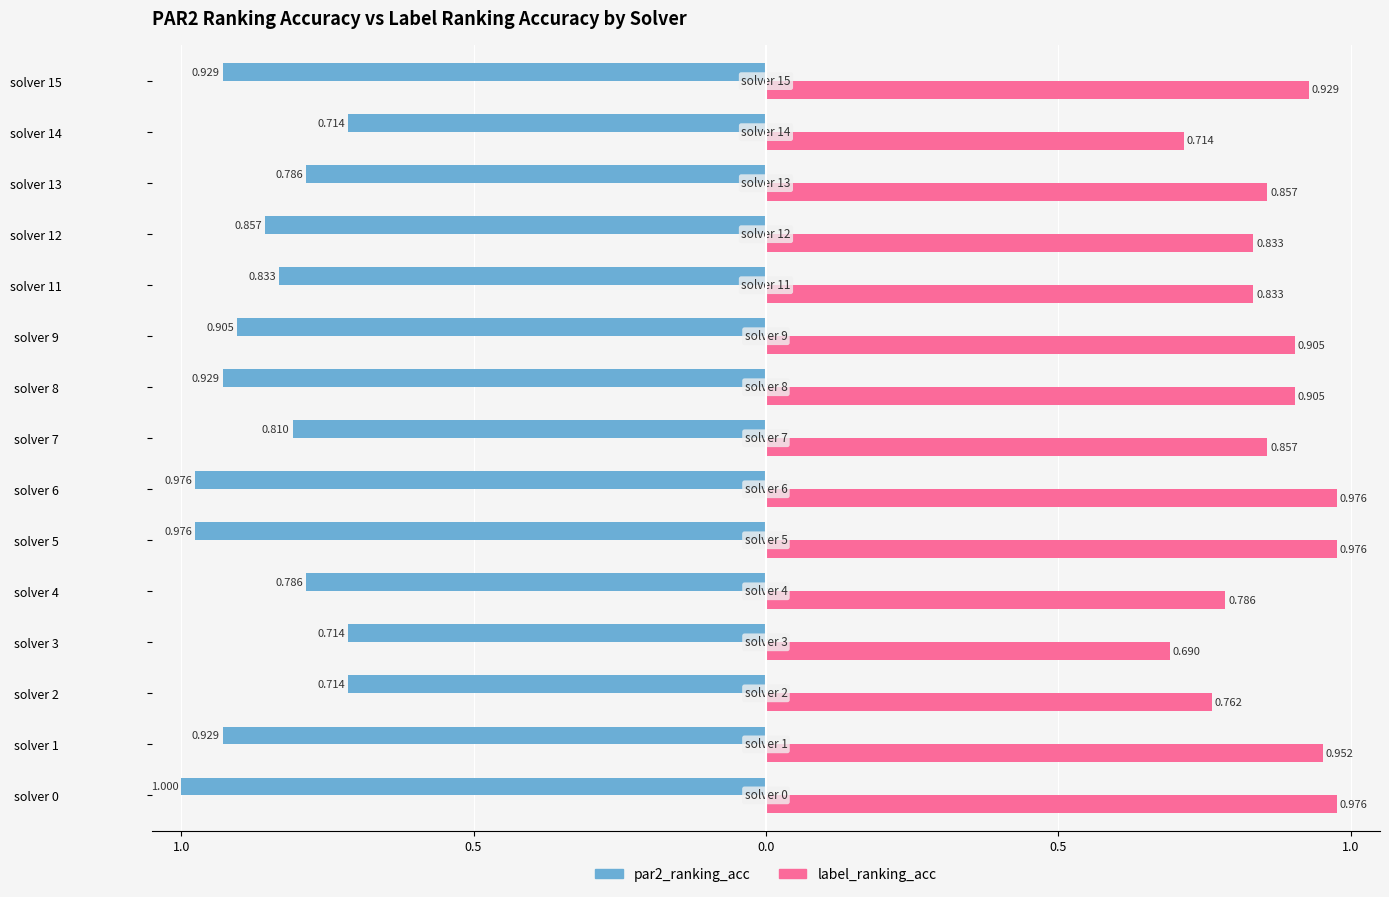

What are all the series names shown in the legend?

par2_ranking_acc, label_ranking_acc